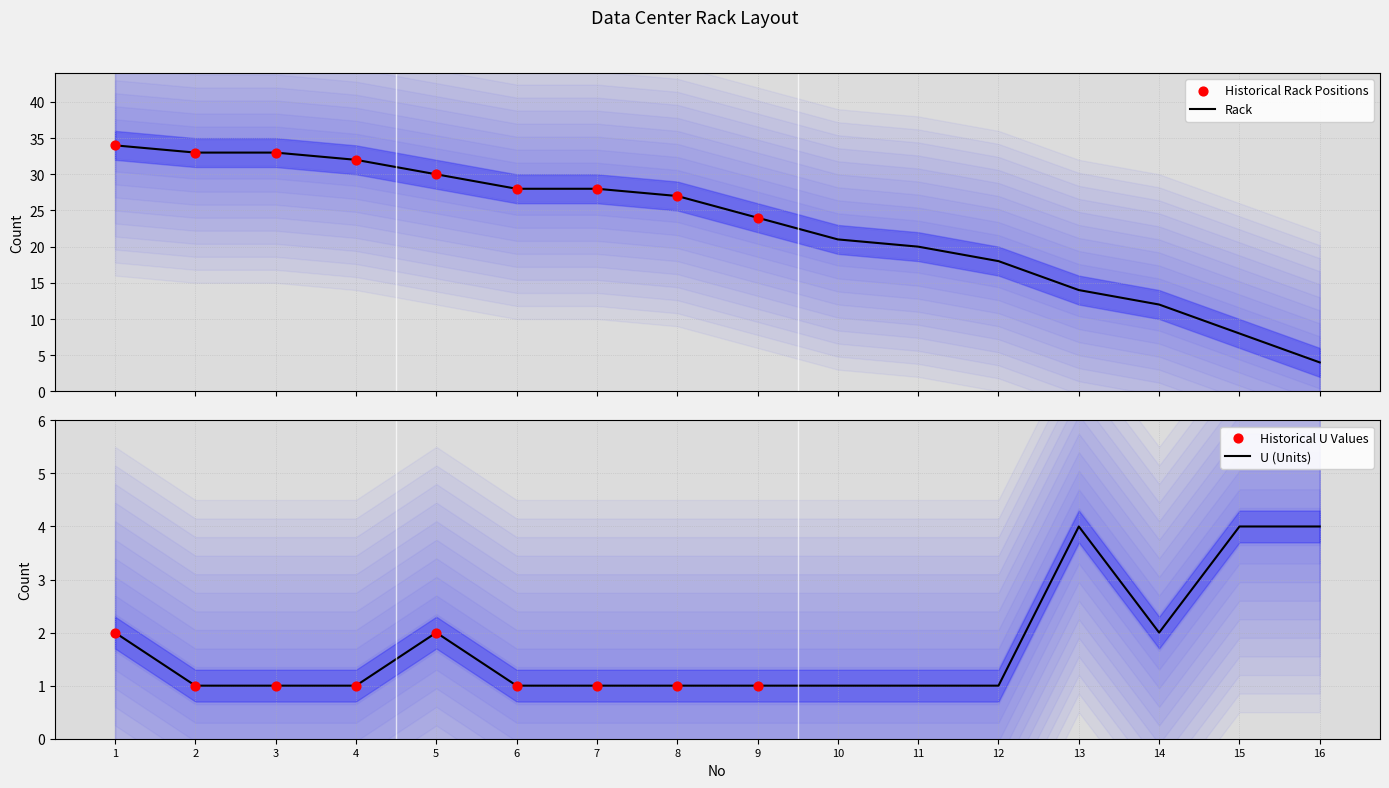

What are all the series names shown in the legend?

Rack, U